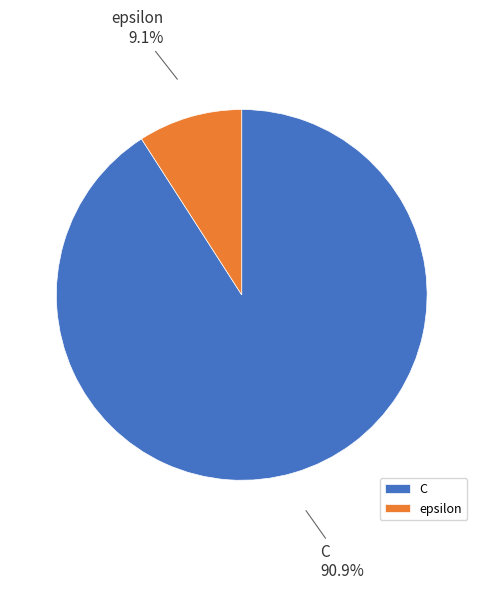

Which category accounts for the majority?

C